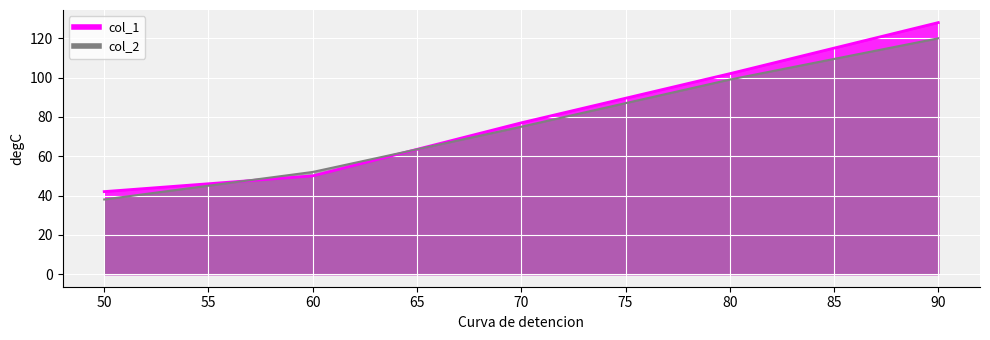

Which series has the largest total across all categories?

col_1